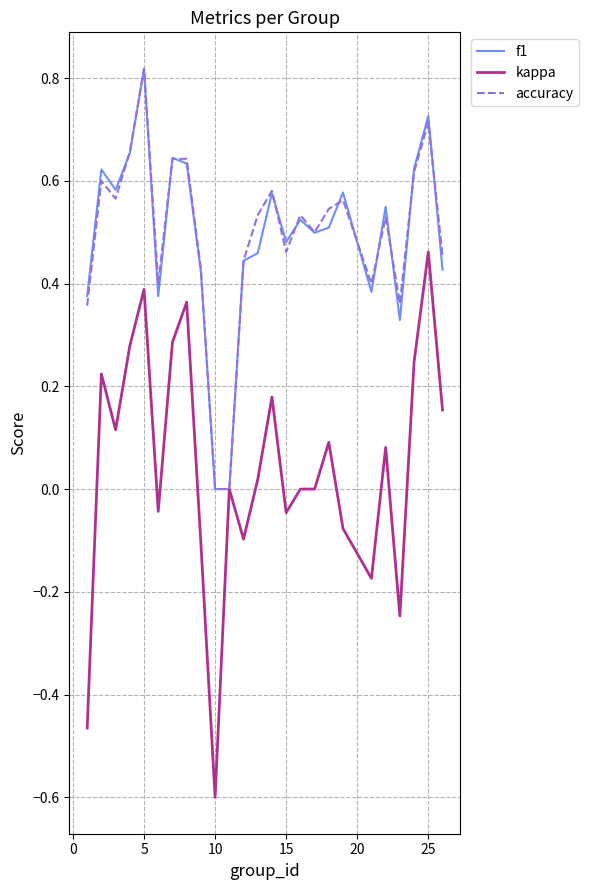

Which series has the largest range (max minus min)?

kappa